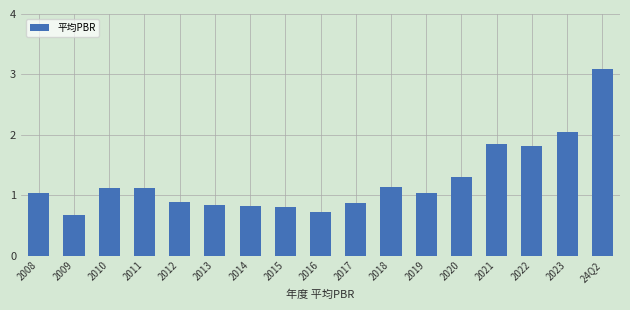

Where does the data first go above 1?

2008